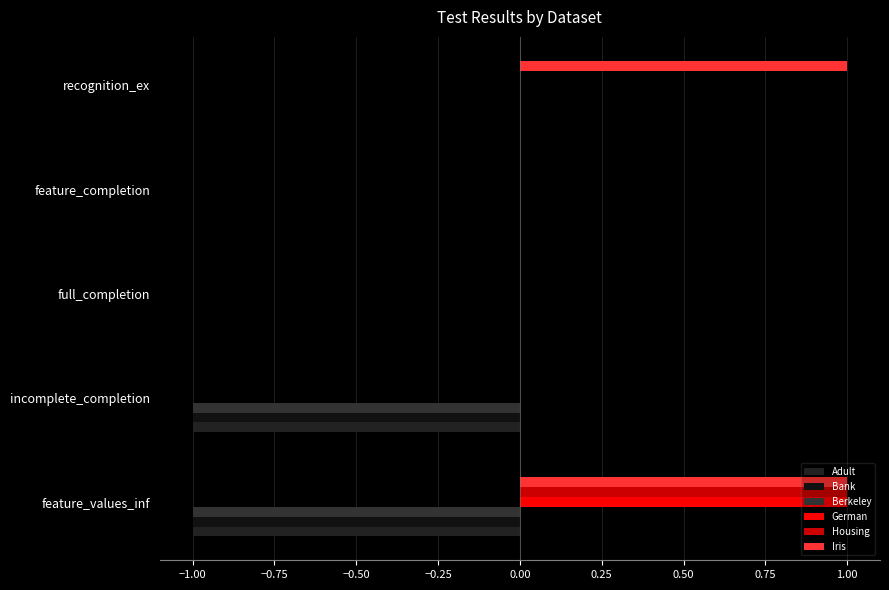

How many distinct data groups are displayed?

6